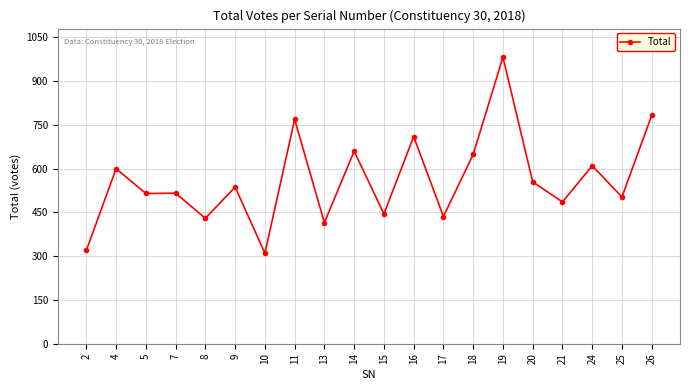

Is it true that the value at 7 is 844?

False